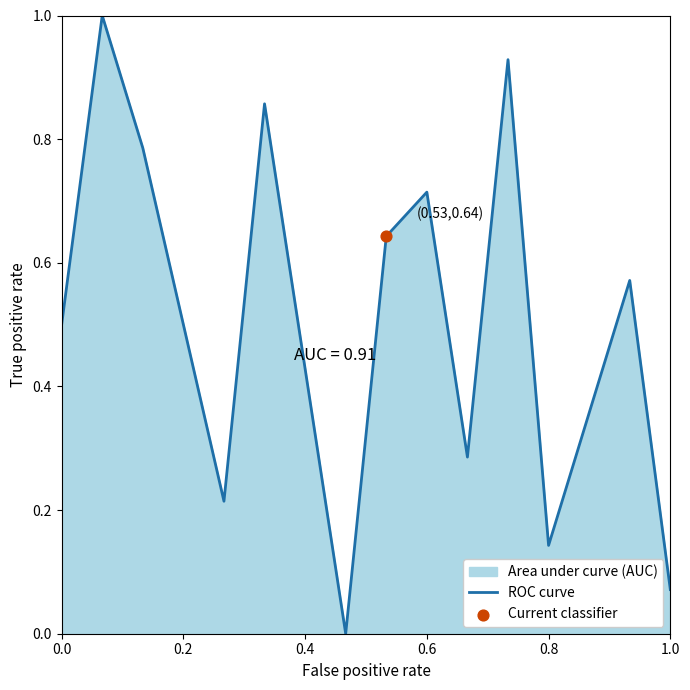

What is the maximum value shown in the chart?

1.0